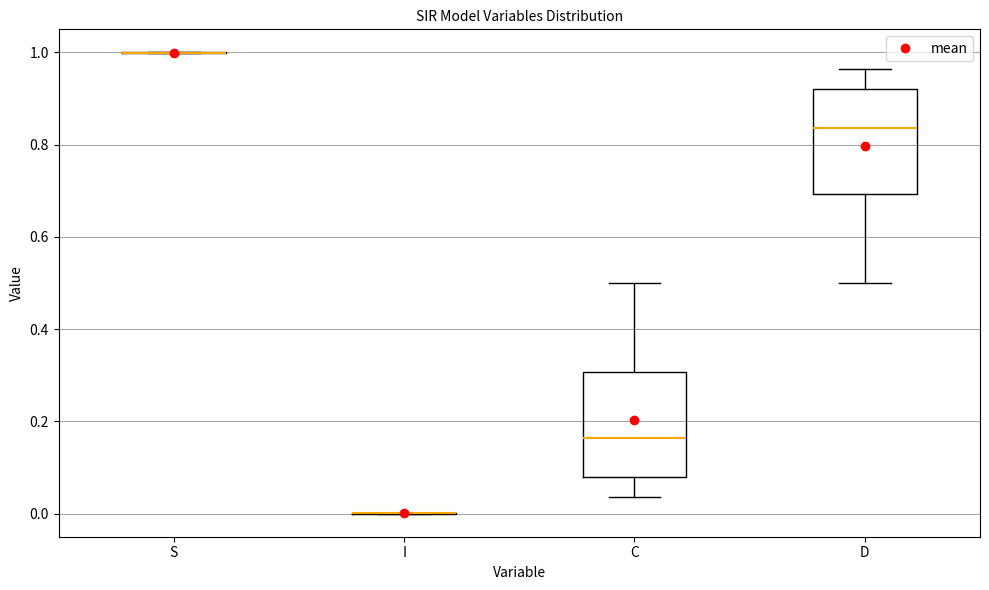

Reading left to right, transcribe this box plot: for each box, give where its median line is, the range the box spans, and where its two whiskers end, as read against the y-axis. The values are not printed on the chart, so give them approximately, as read against the axis.

S: box collapsed to a line at 1.00, whiskers 1.00 to 1.00
I: box collapsed to a line at 0.00, whiskers 0.00 to 0.00
C: median 0.16, box 0.08 to 0.30, whiskers 0.04 to 0.50
D: median 0.84, box 0.70 to 0.92, whiskers 0.50 to 0.96